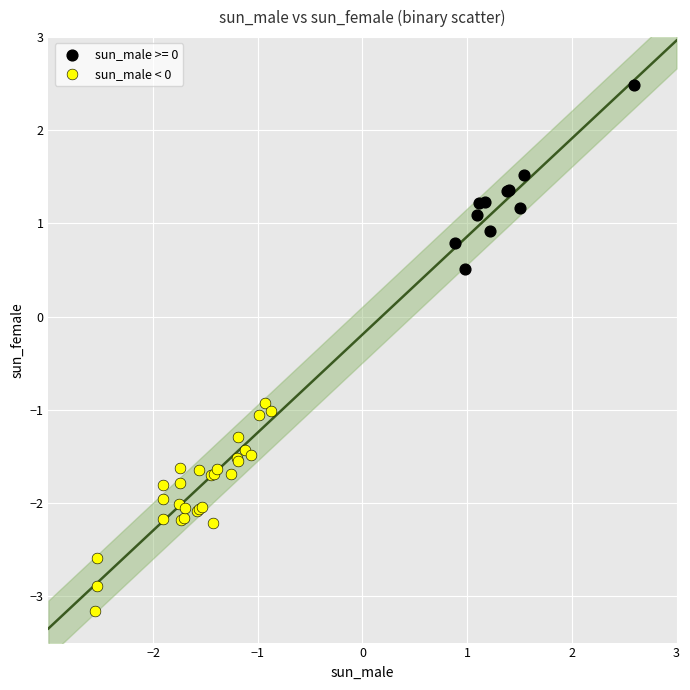

Which series reaches the maximum Y coordinate?

sun_male >= 0